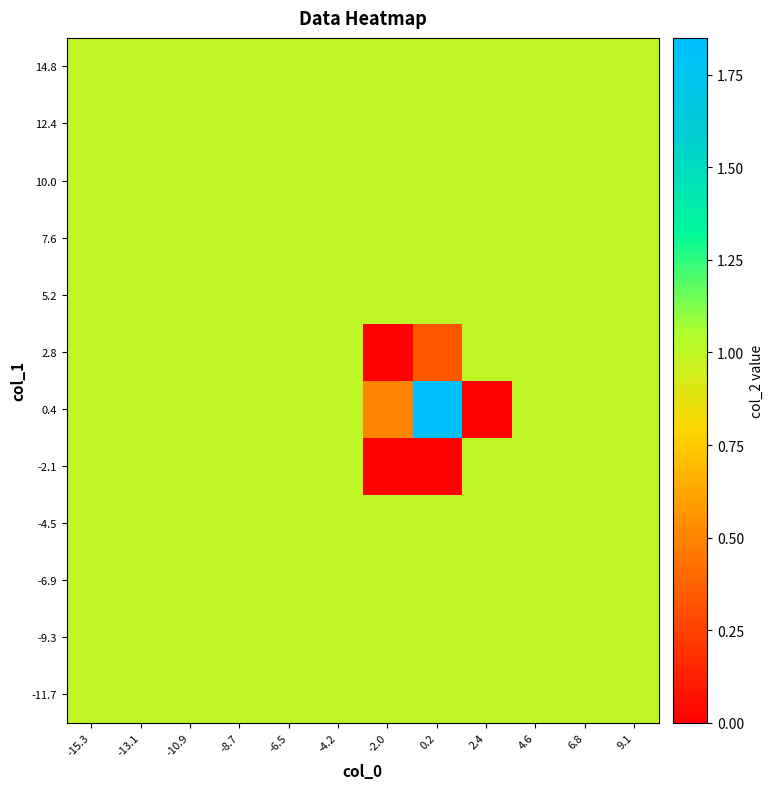

Reading right to left, transcribe all the data shown in this chart.

-11.7: 9.1=1.0	6.8=1.0	4.6=1.0	2.4=1.0	0.2=1.0	-2.0=1.0	-4.2=1.0	-6.5=1.0	-8.7=1.0	-10.9=1.0	-13.1=1.0	-15.3=1.0
-9.3: 9.1=1.0	6.8=1.0	4.6=1.0	2.4=1.0	0.2=1.0	-2.0=1.0	-4.2=1.0	-6.5=1.0	-8.7=1.0	-10.9=1.0	-13.1=1.0	-15.3=1.0
-6.9: 9.1=1.0	6.8=1.0	4.6=1.0	2.4=1.0	0.2=1.0	-2.0=1.0	-4.2=1.0	-6.5=1.0	-8.7=1.0	-10.9=1.0	-13.1=1.0	-15.3=1.0
-4.5: 9.1=1.0	6.8=1.0	4.6=1.0	2.4=1.0	0.2=1.0	-2.0=1.0	-4.2=1.0	-6.5=1.0	-8.7=1.0	-10.9=1.0	-13.1=1.0	-15.3=1.0
-2.1: 9.1=1.0	6.8=1.0	4.6=1.0	2.4=1.0	0.2=0.0	-2.0=0.0	-4.2=1.0	-6.5=1.0	-8.7=1.0	-10.9=1.0	-13.1=1.0	-15.3=1.0
0.4: 9.1=1.0	6.8=1.0	4.6=1.0	2.4=0.0	0.2=1.9	-2.0=0.5	-4.2=1.0	-6.5=1.0	-8.7=1.0	-10.9=1.0	-13.1=1.0	-15.3=1.0
2.8: 9.1=1.0	6.8=1.0	4.6=1.0	2.4=1.0	0.2=0.3	-2.0=0.0	-4.2=1.0	-6.5=1.0	-8.7=1.0	-10.9=1.0	-13.1=1.0	-15.3=1.0
5.2: 9.1=1.0	6.8=1.0	4.6=1.0	2.4=1.0	0.2=1.0	-2.0=1.0	-4.2=1.0	-6.5=1.0	-8.7=1.0	-10.9=1.0	-13.1=1.0	-15.3=1.0
7.6: 9.1=1.0	6.8=1.0	4.6=1.0	2.4=1.0	0.2=1.0	-2.0=1.0	-4.2=1.0	-6.5=1.0	-8.7=1.0	-10.9=1.0	-13.1=1.0	-15.3=1.0
10.0: 9.1=1.0	6.8=1.0	4.6=1.0	2.4=1.0	0.2=1.0	-2.0=1.0	-4.2=1.0	-6.5=1.0	-8.7=1.0	-10.9=1.0	-13.1=1.0	-15.3=1.0
12.4: 9.1=1.0	6.8=1.0	4.6=1.0	2.4=1.0	0.2=1.0	-2.0=1.0	-4.2=1.0	-6.5=1.0	-8.7=1.0	-10.9=1.0	-13.1=1.0	-15.3=1.0
14.8: 9.1=1.0	6.8=1.0	4.6=1.0	2.4=1.0	0.2=1.0	-2.0=1.0	-4.2=1.0	-6.5=1.0	-8.7=1.0	-10.9=1.0	-13.1=1.0	-15.3=1.0